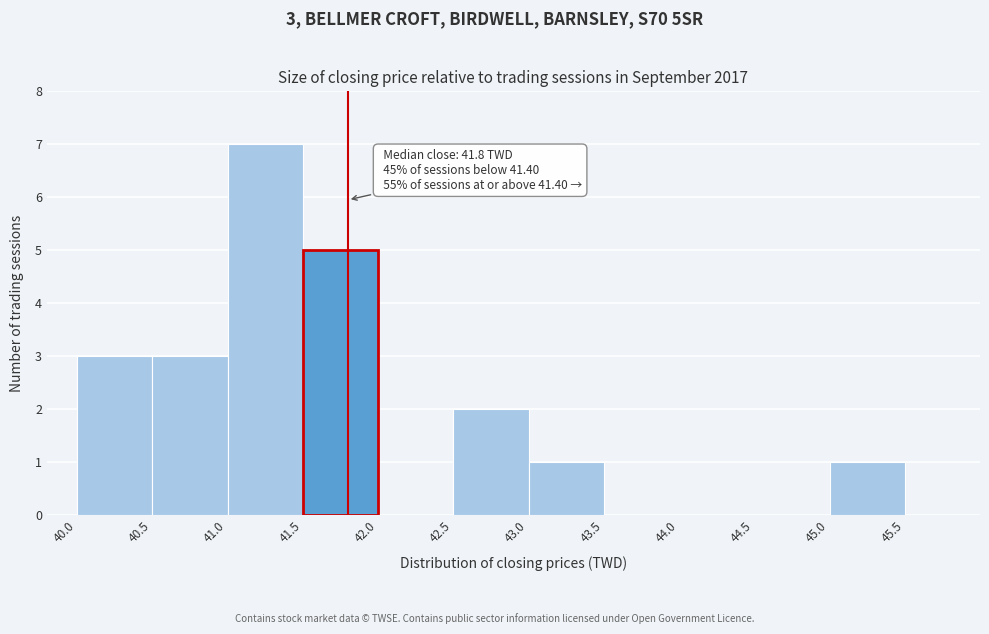

Over which range of the x-axis is the bar tallest?

41.0 to 41.5